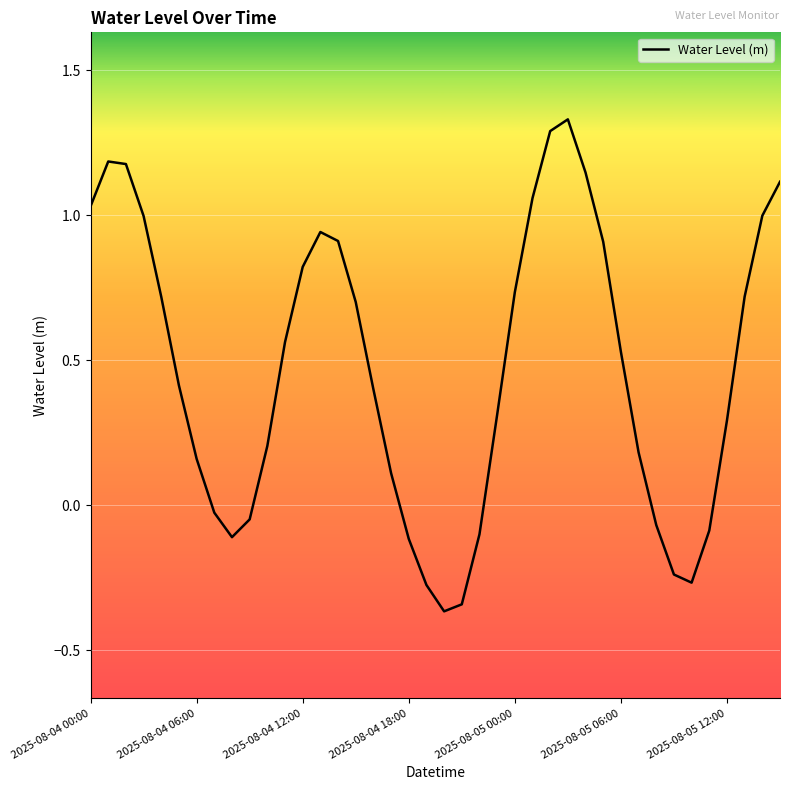

What is the difference between the maximum and minimum values?

1.7